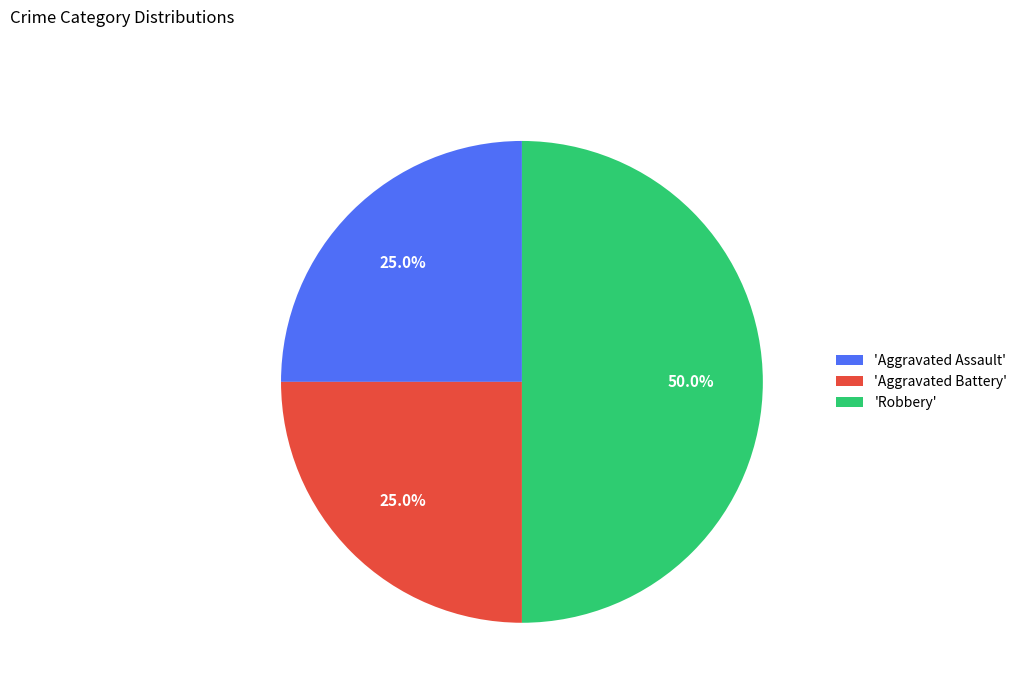

Do 'Aggravated Assault' and 'Robbery' together represent more than half of the pie?

Yes